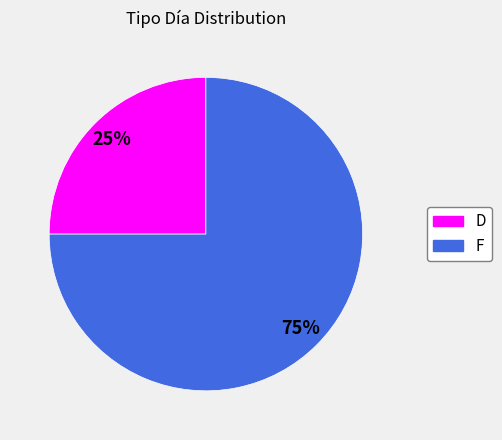

Which has a higher value, D or F?

F